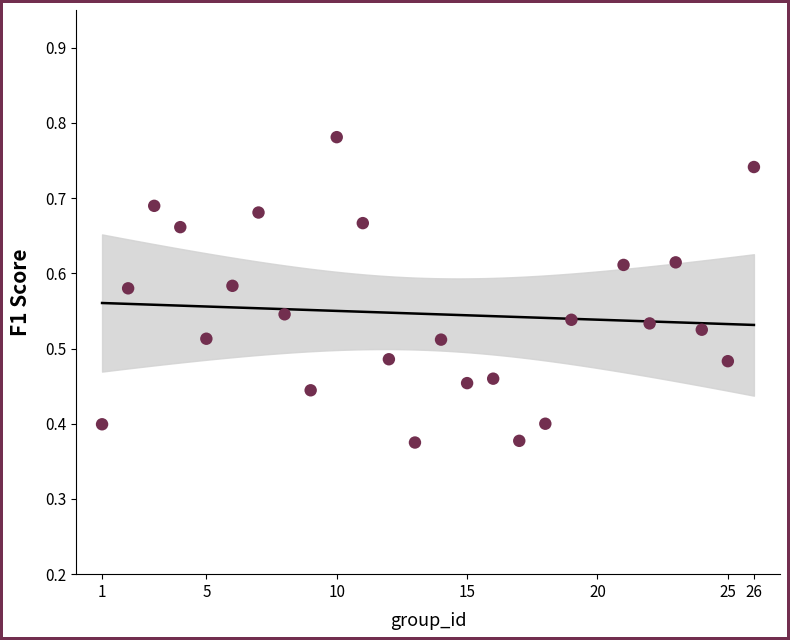

What is the range of X values (max minus min)?

25.0